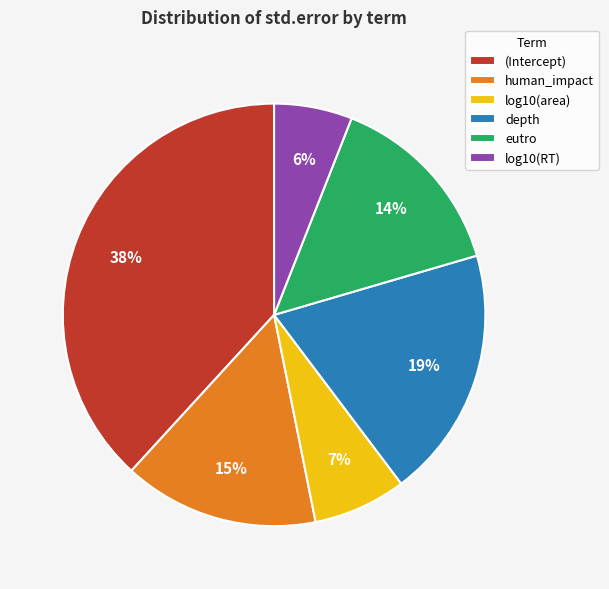

To the nearest percent, what is the difference between the largest and smallest slice percentages?

32%